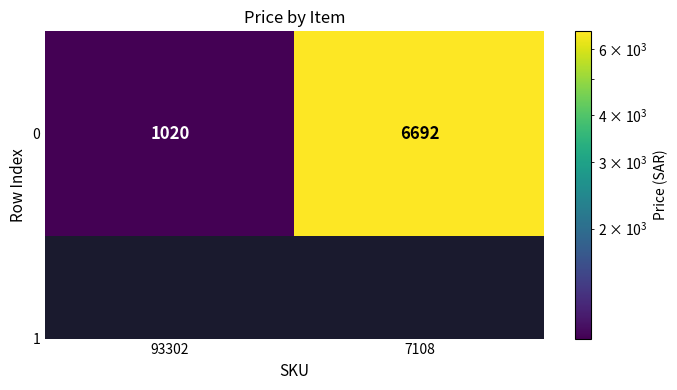

Which has a higher value, 93302 or 7108?

7108